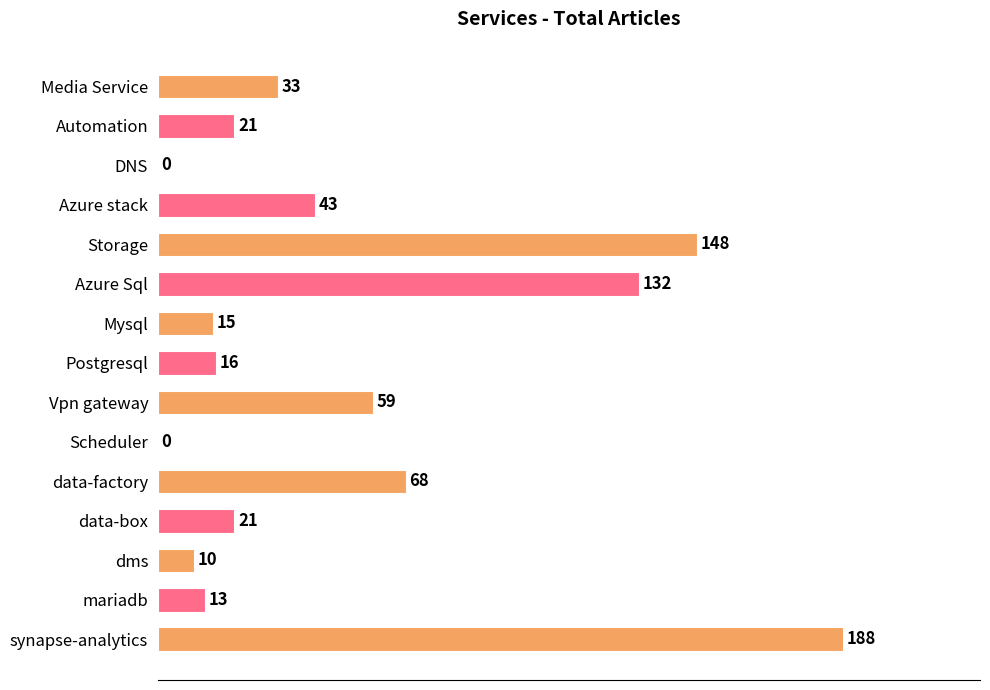

What is the maximum value shown in the chart?

188